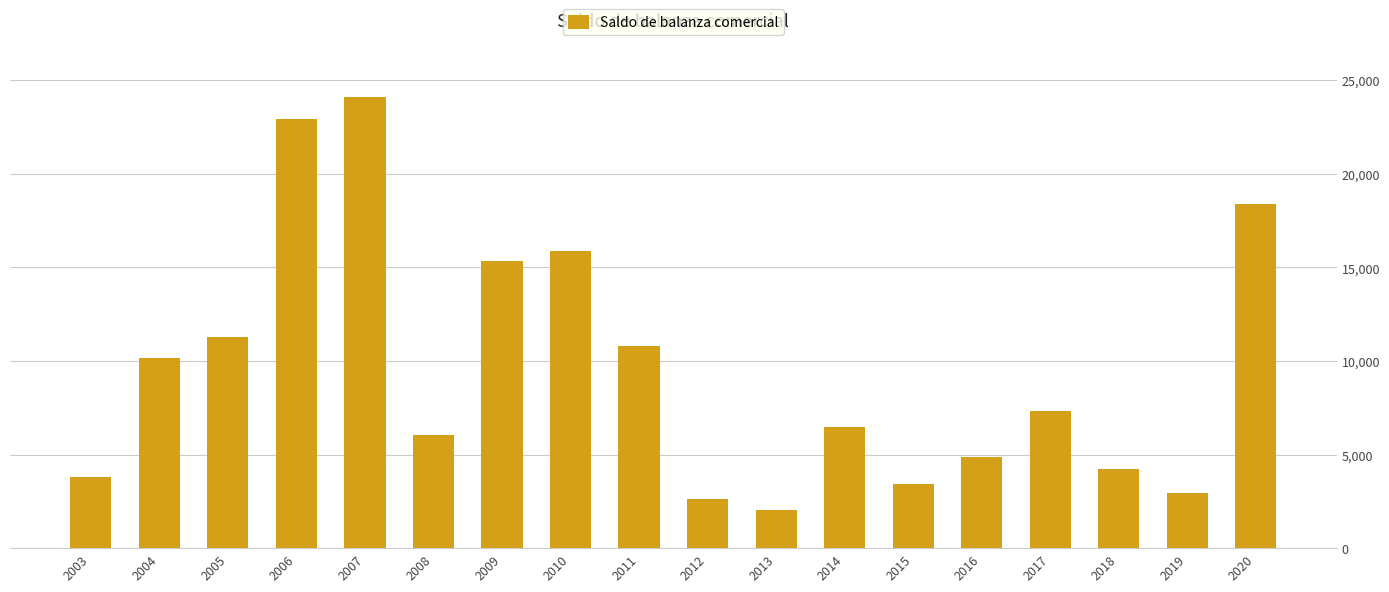

At which category does the chart reach its minimum across all series?

2013